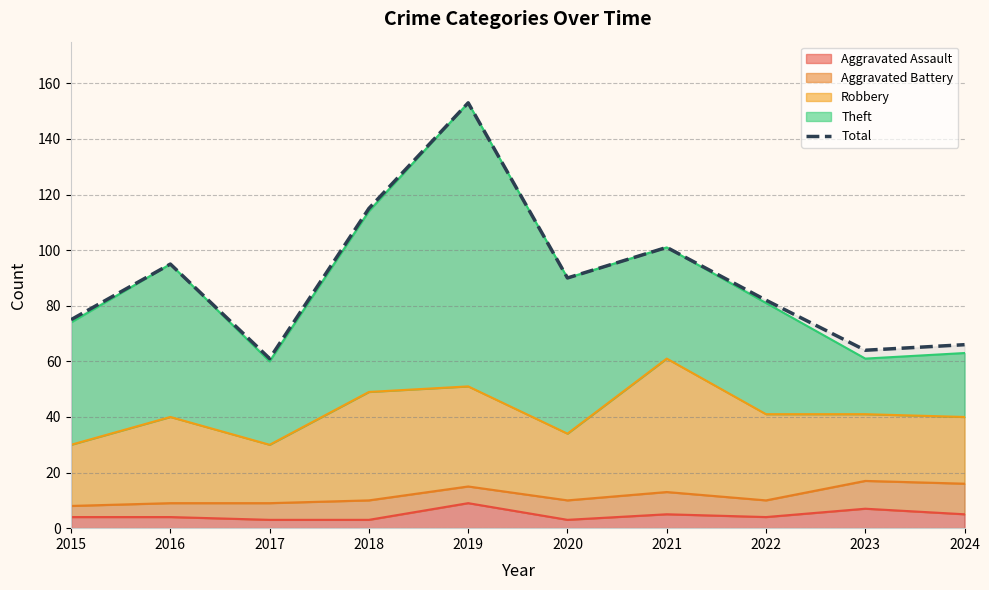

At which label does the data first exceed 90?

2016